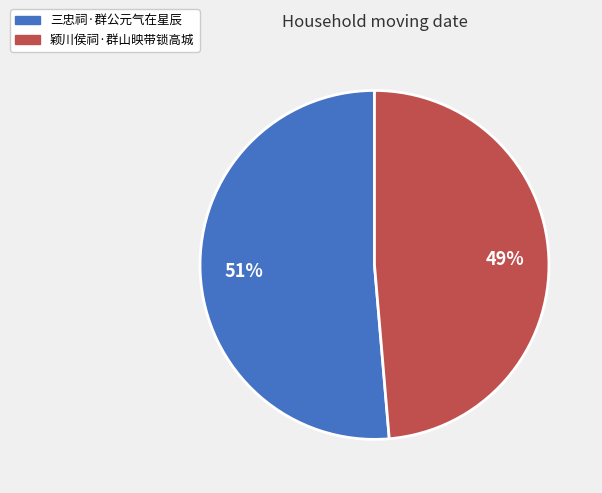

To the nearest percent, what is the average slice percentage?

50%